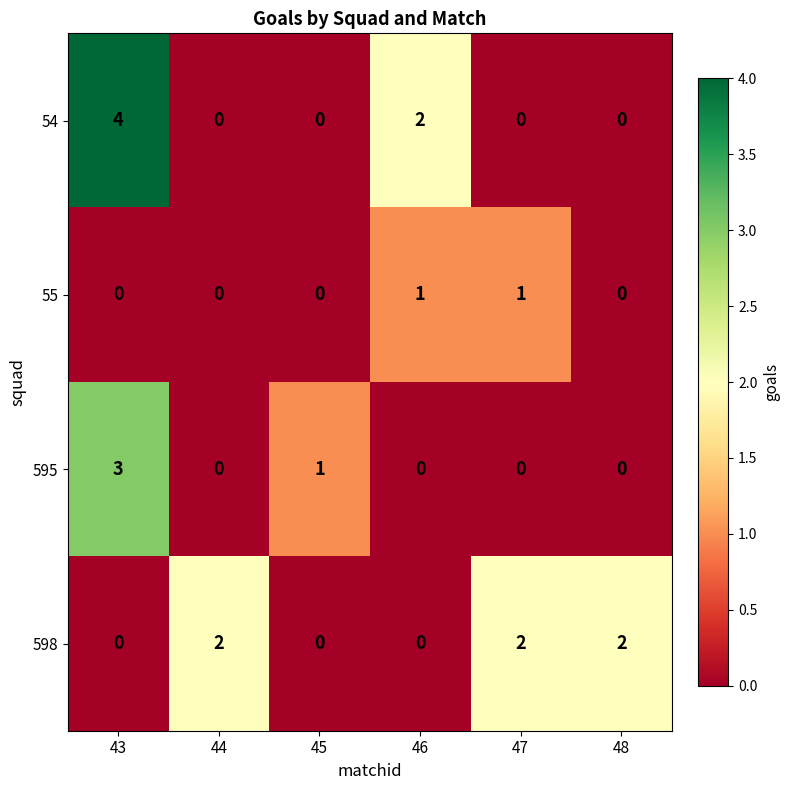

Where is 595 nearest to the value 1?

45